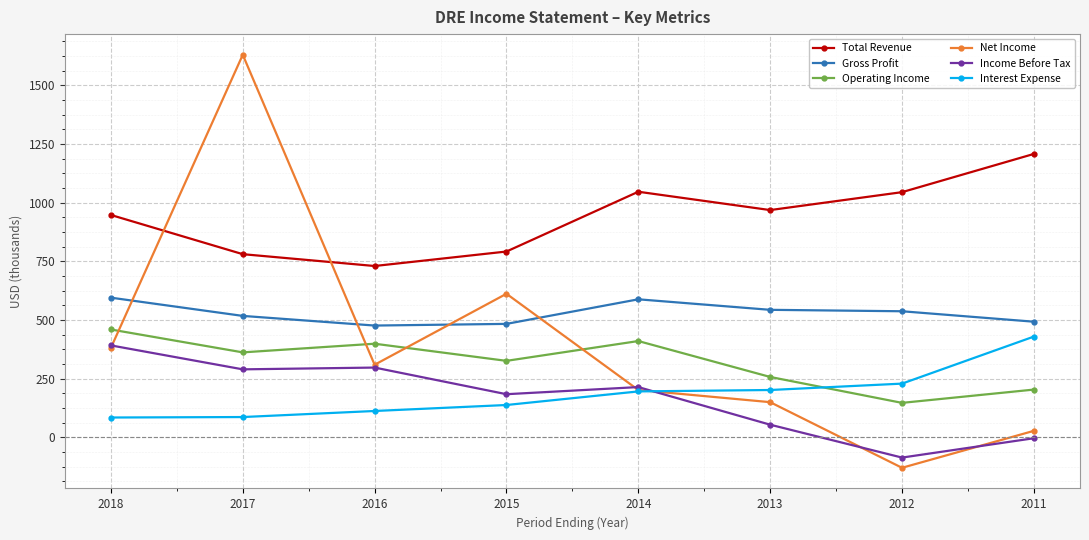

In Net Income, how many points are lower than both neighbors (excluding endpoints)?

2